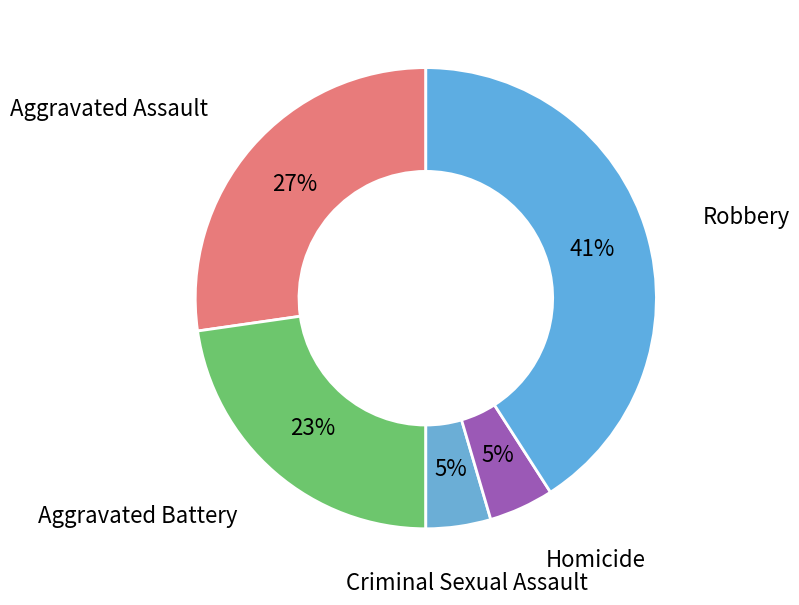

Which category has the biggest portion of the pie?

Robbery